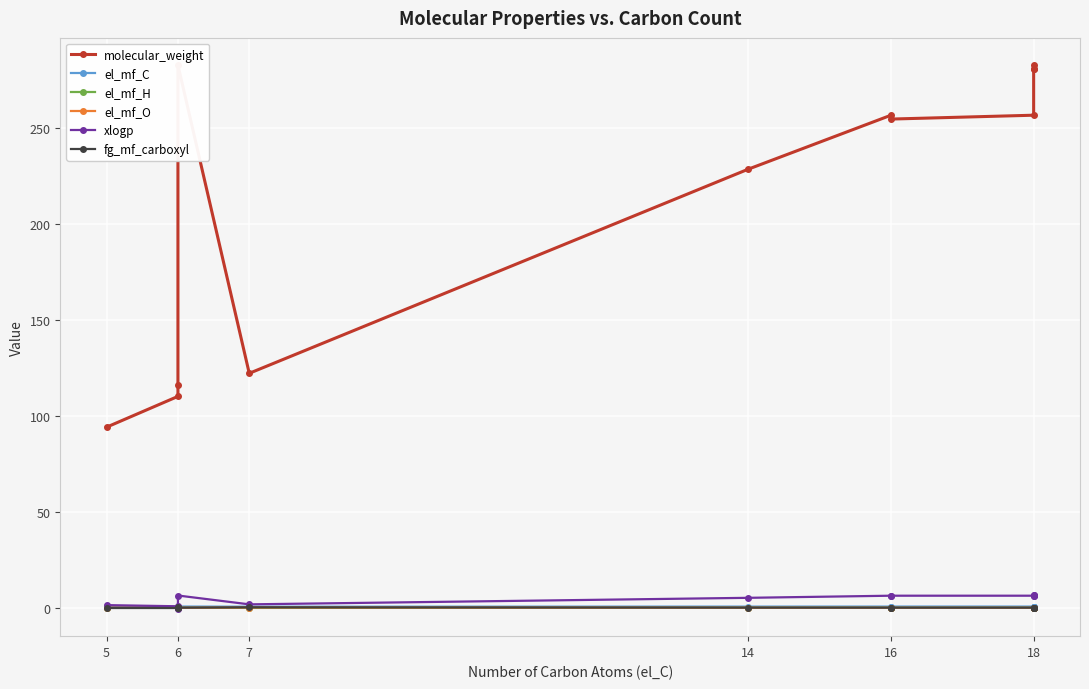

What is the difference between the maximum and minimum values in the fg_mf_carboxyl series?

0.4